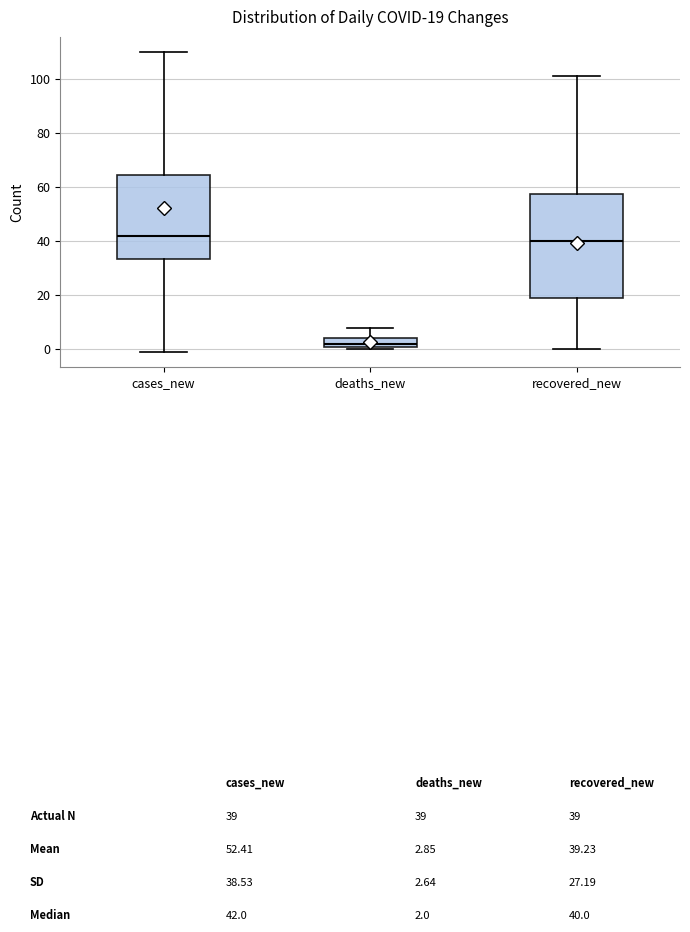

Which box's median line is the lowest?

deaths_new